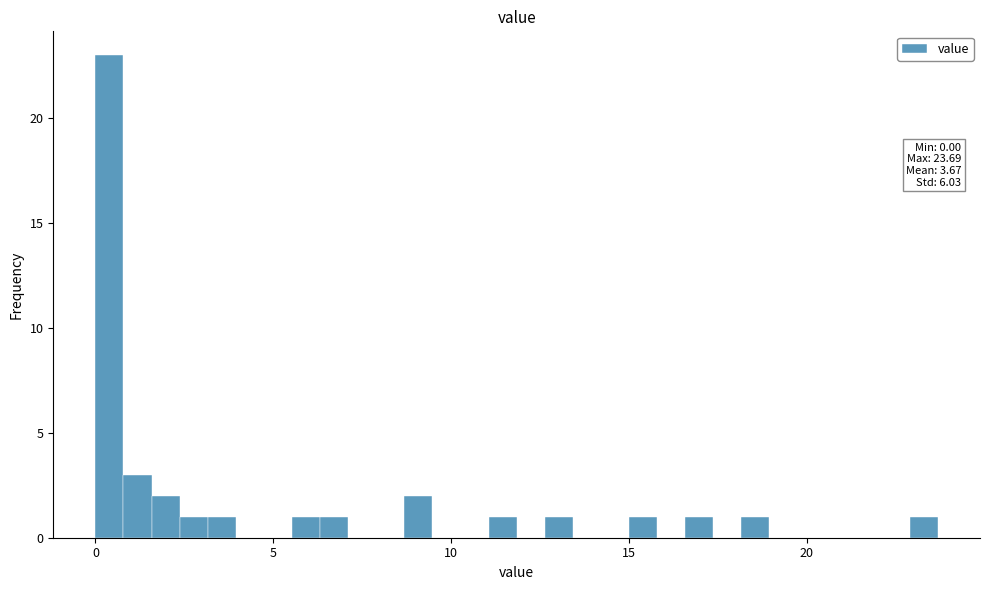

Read against the x-axis, roughly where is the centre of the tallest bar?

0.5